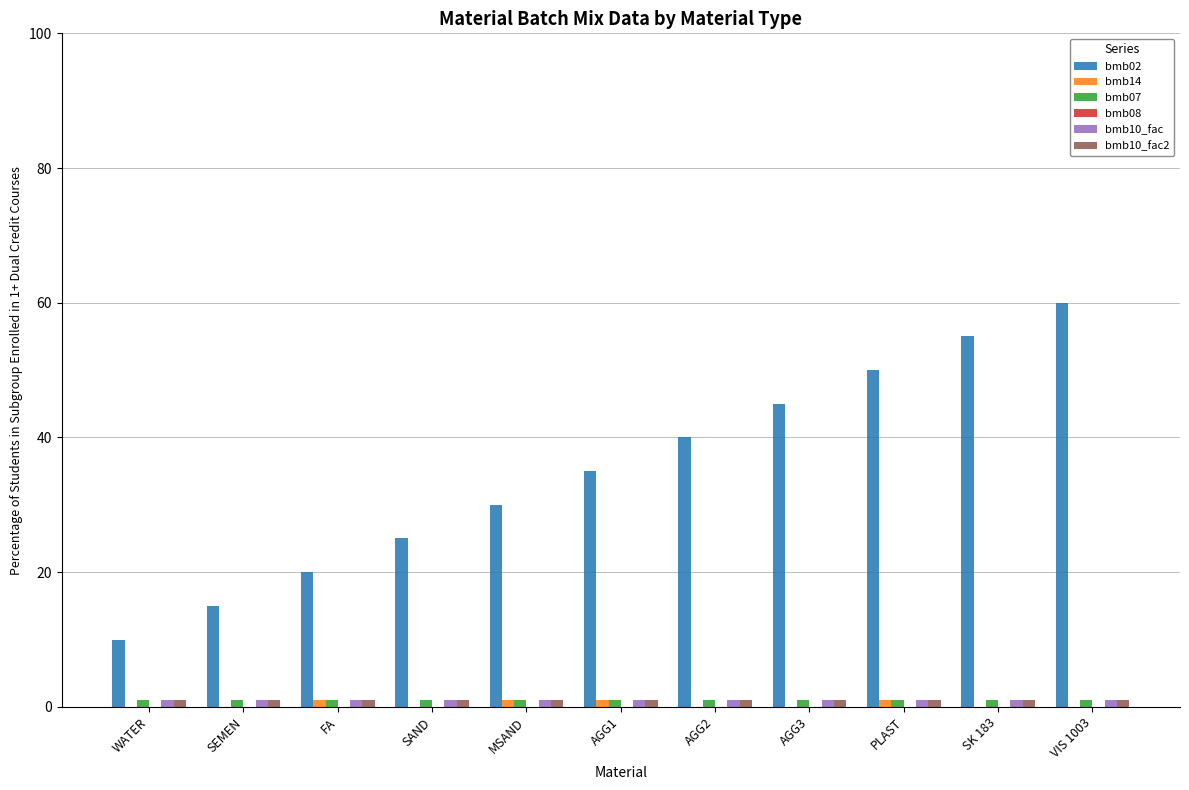

True or false: bmb02 has a value of 15 at SEMEN.

True